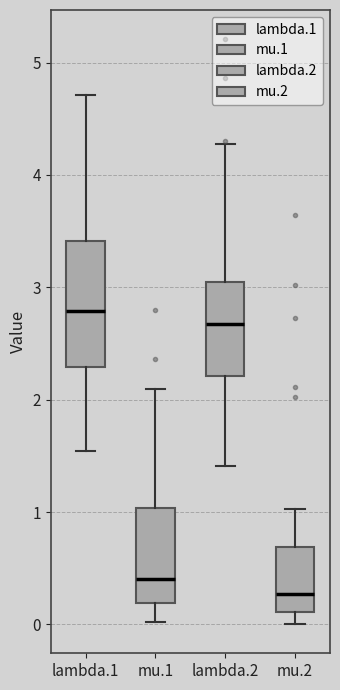

Where does the median line of the box for mu.1 sit on the y-axis? The values are not printed on the chart, so give them approximately, as read against the axis.

0.4